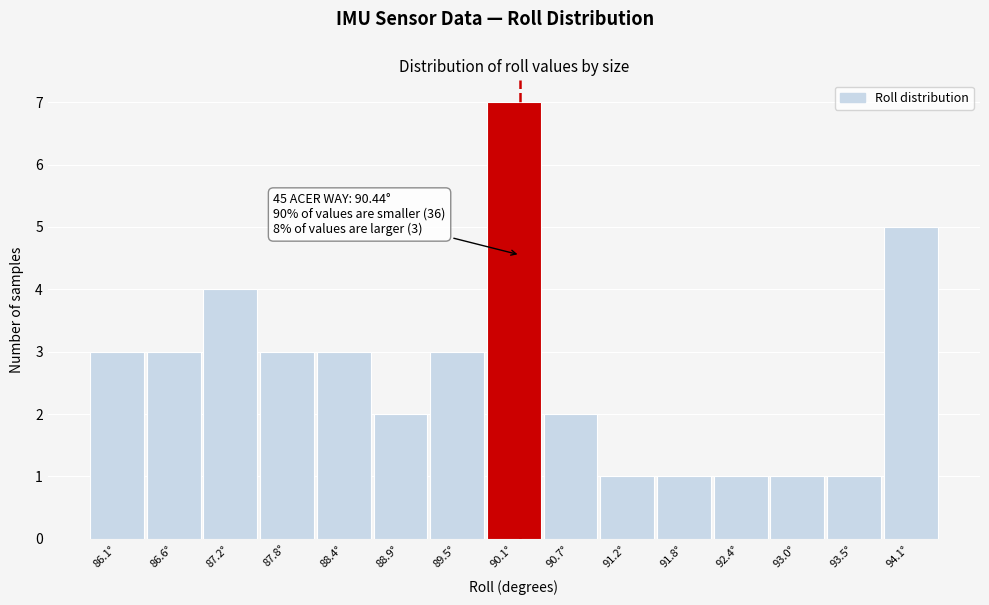

Reading right to left, what are all the values shown in this chart?

5	1	1	1	1	1	2	7	3	2	3	3	4	3	3